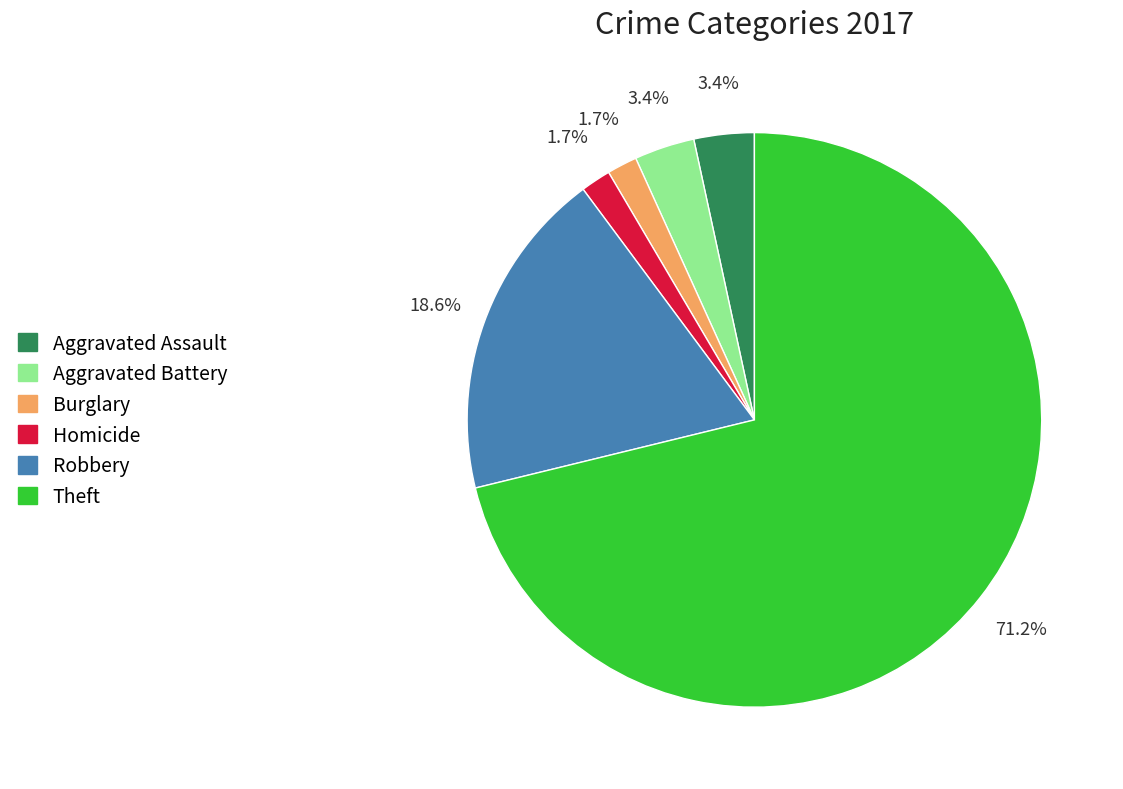

Which slice is the largest?

Theft